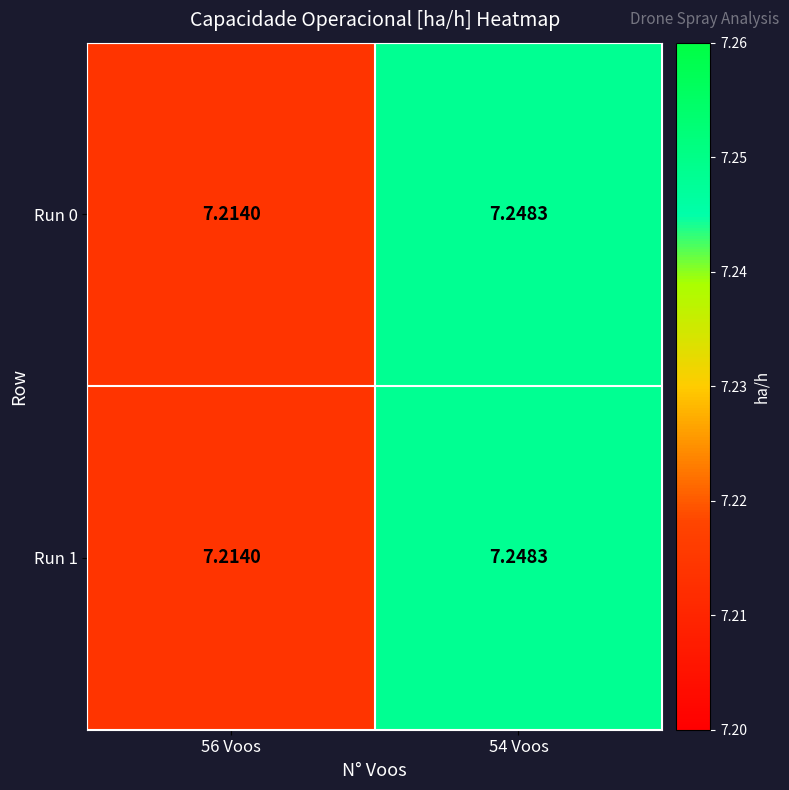

How many distinct data groups are displayed?

2